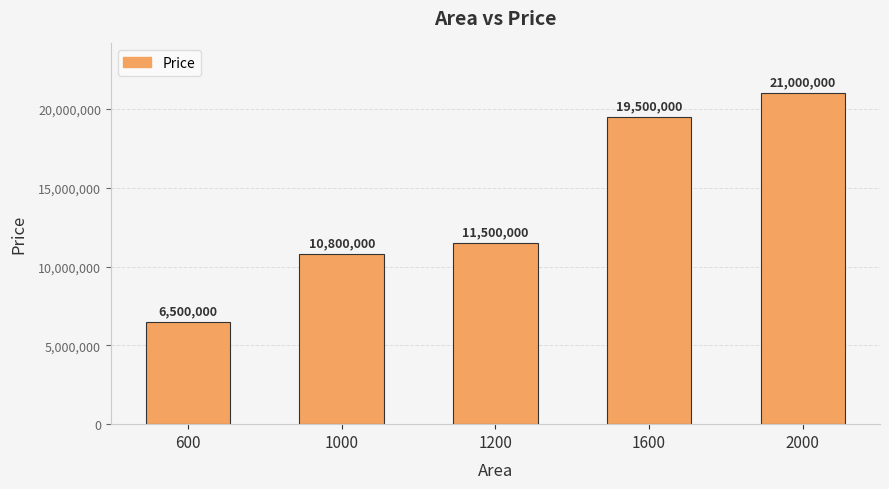

What is the minimum value shown in the chart?

6500000